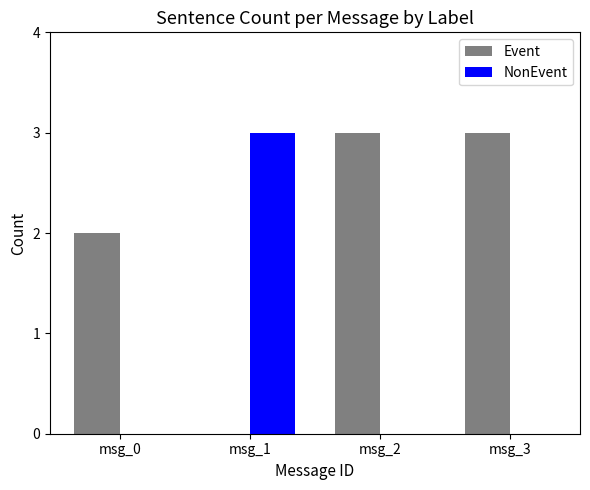

Which category has the highest value in the NonEvent series?

msg_1